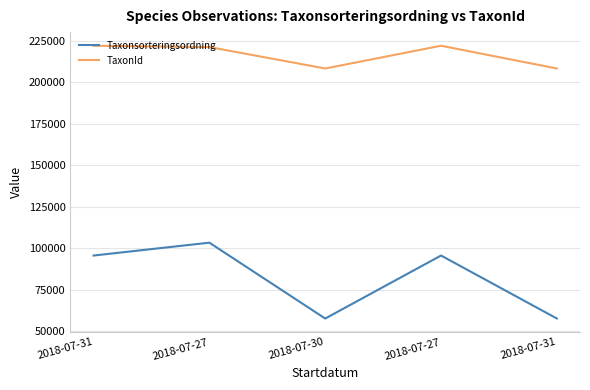

What are all the series names shown in the legend?

Taxonsorteringsordning, TaxonId